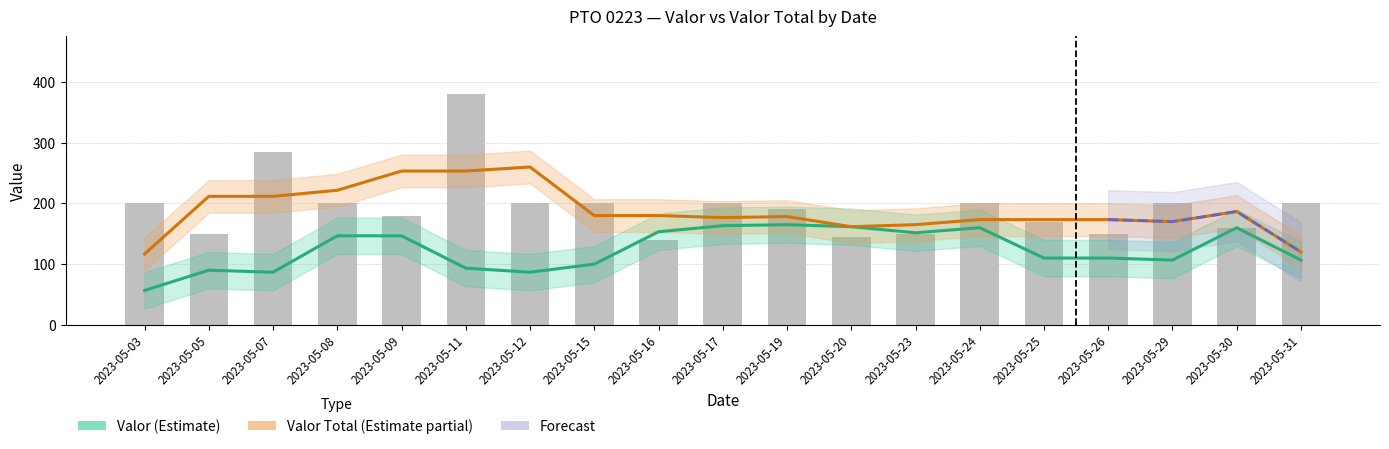

What is the difference between the maximum and second lowest values?

235